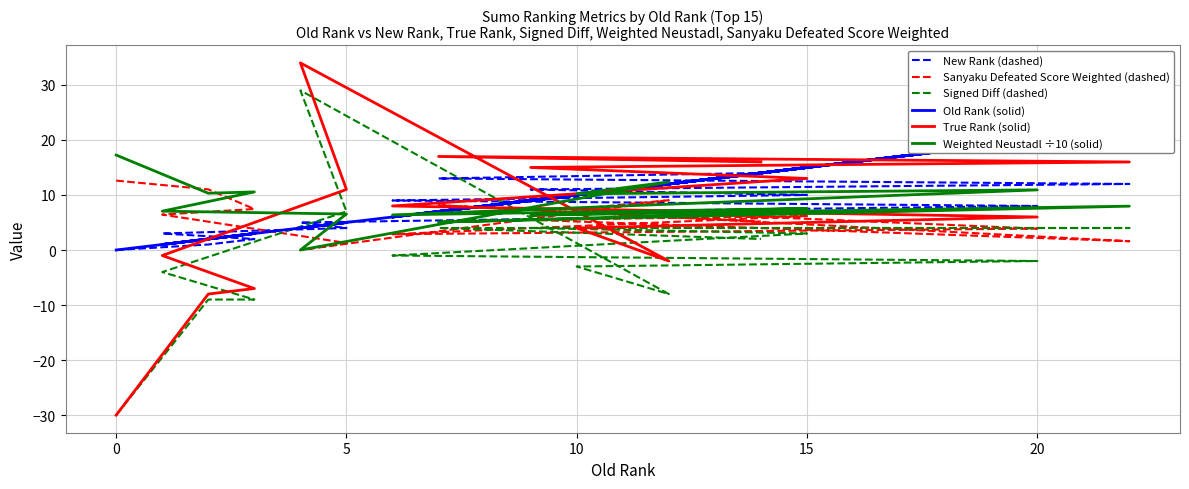

How many data points does each series have?

15